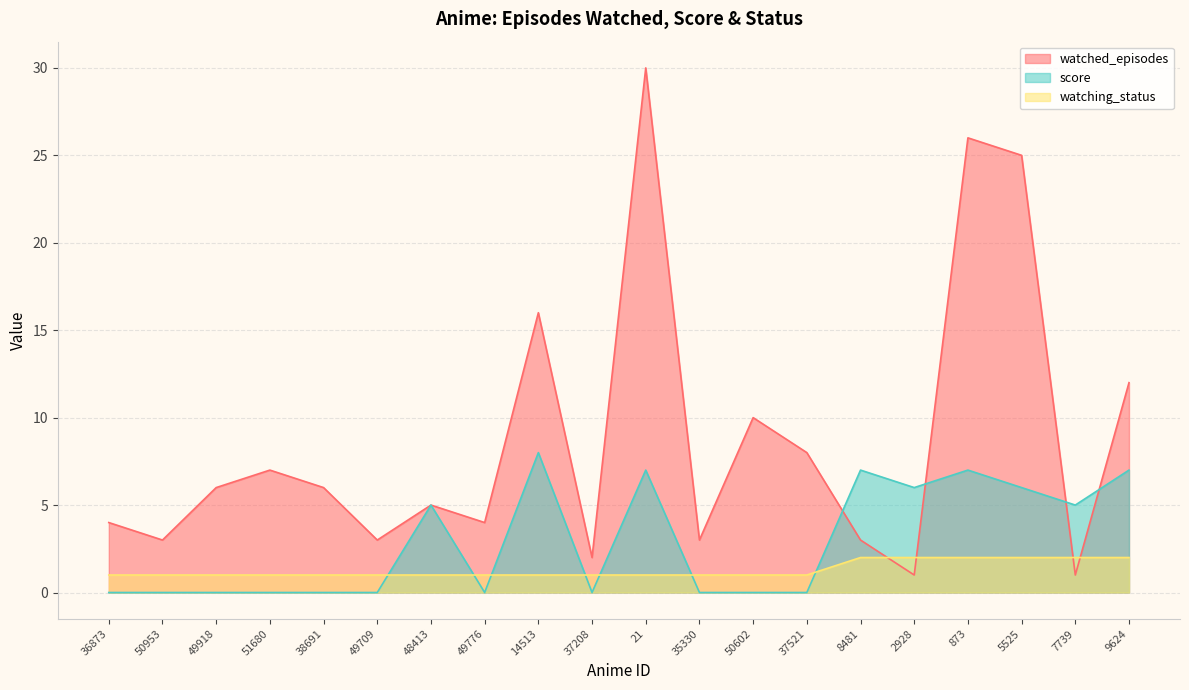

The value of watching_status at 9624 is 2. True or false?

True